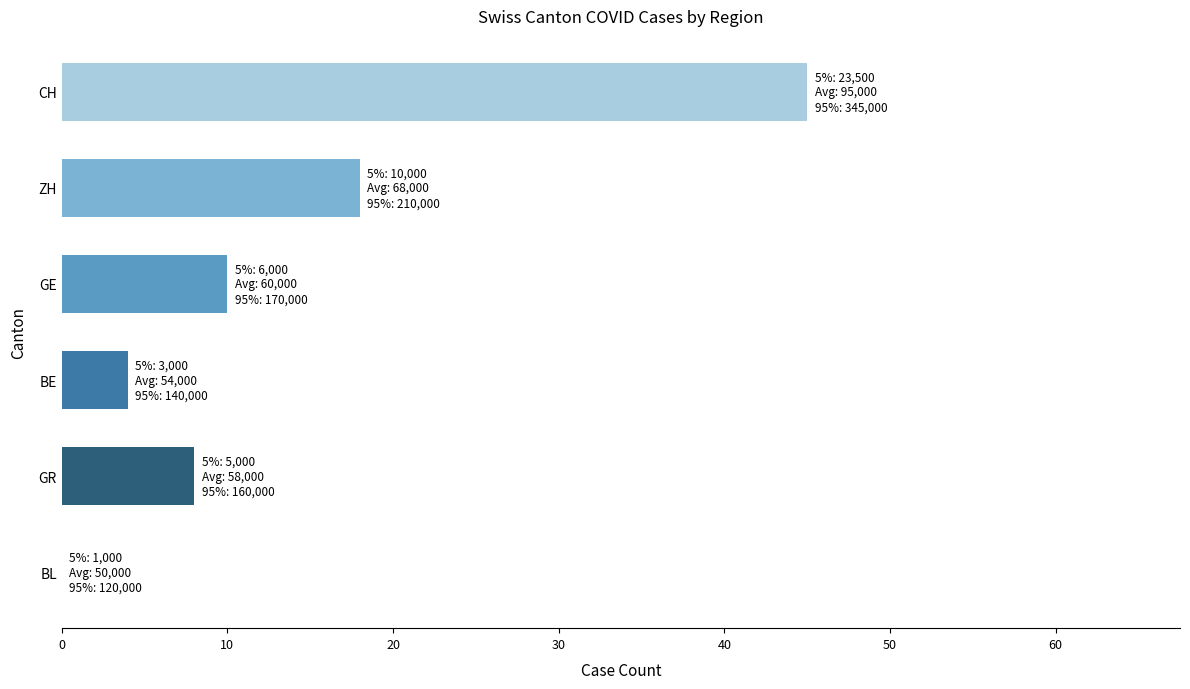

Count the number of data series in this chart.

1